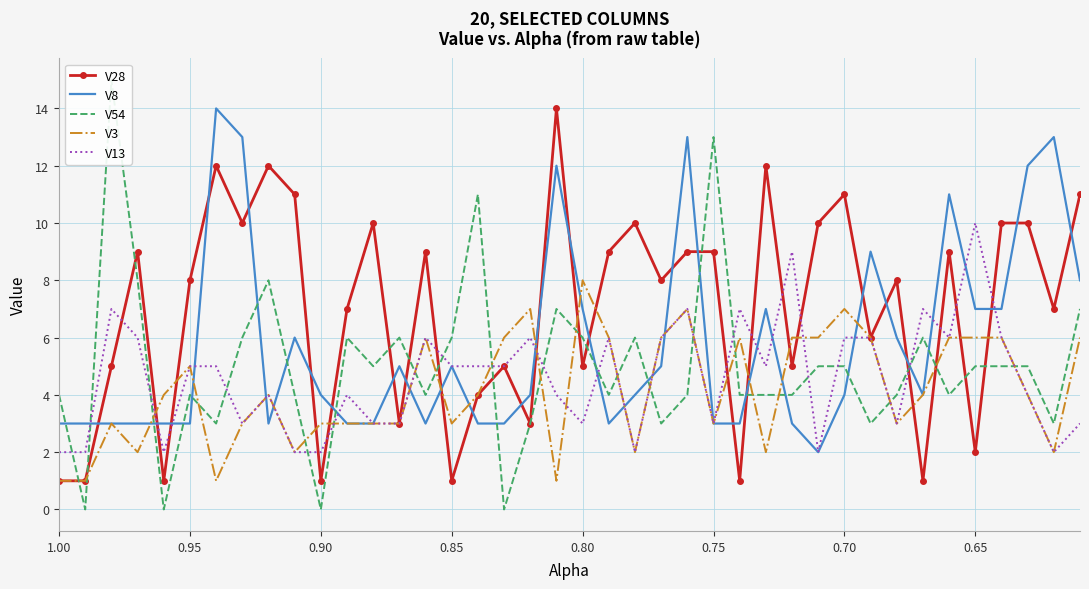

Is the value of V8 at 17 greater than the value of V3 at 0.90?

Yes